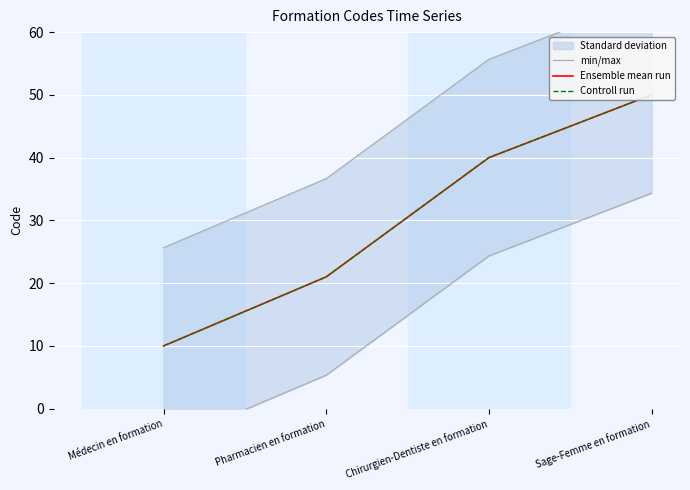

True or false: Controll run and min/max cross at least once.

False